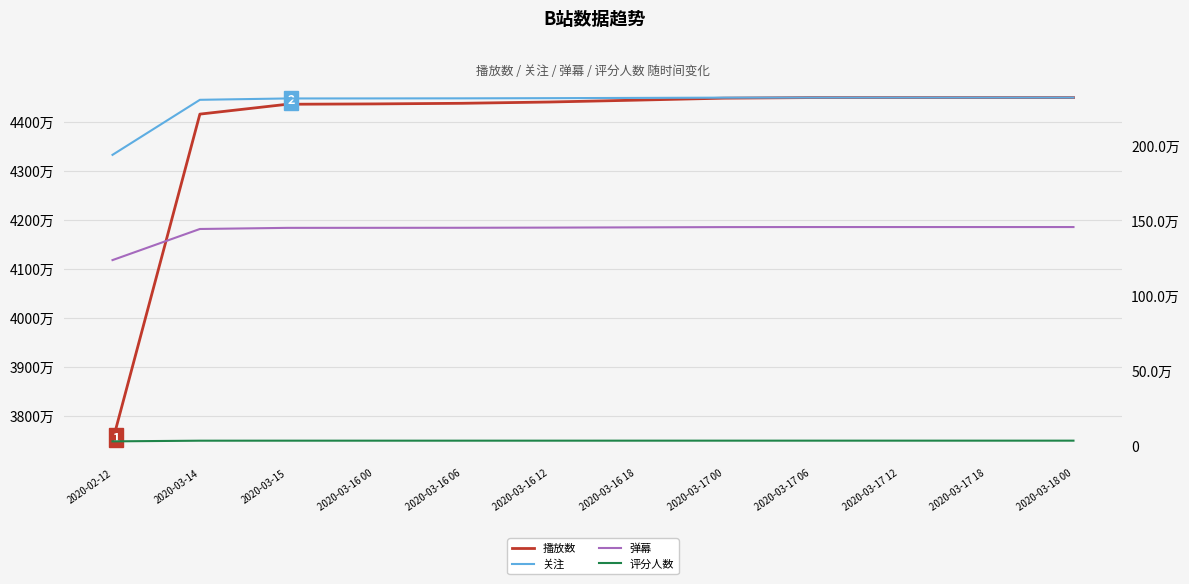

What is the label of the 5th point from the left?

2020-03-16 06